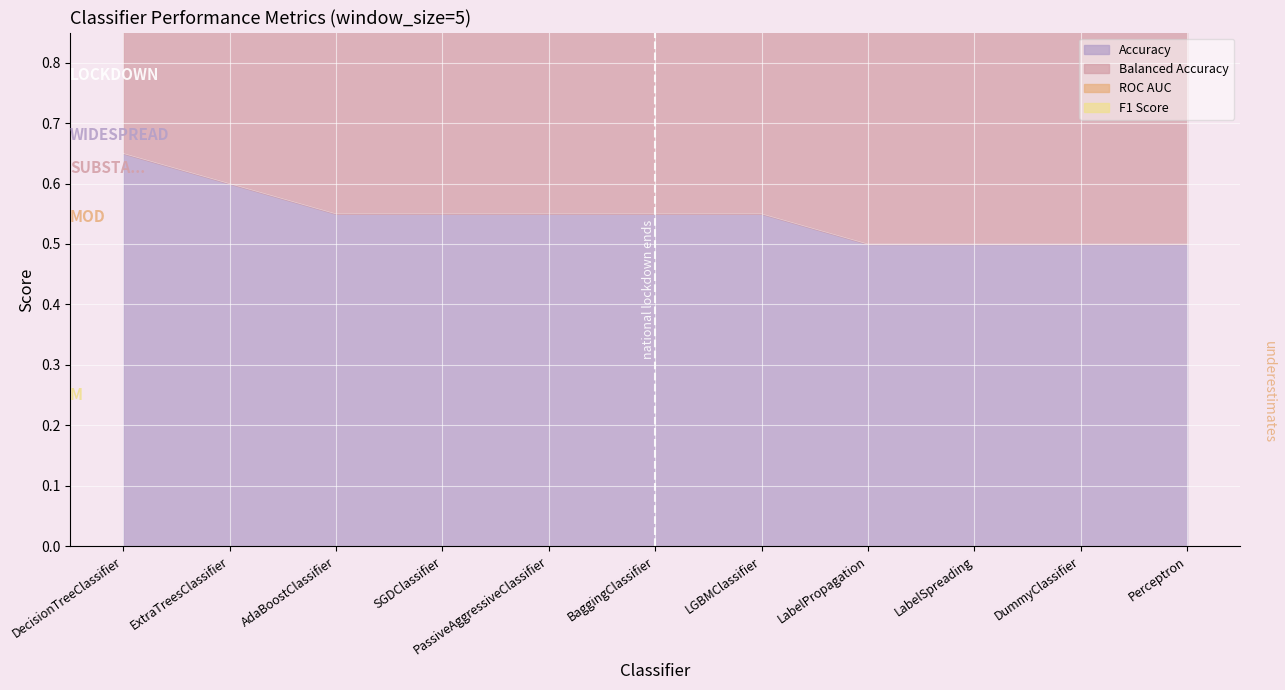

Reading right to left, what are all the values shown in this chart?

Accuracy: Perceptron=0.5	DummyClassifier=0.5	LabelSpreading=0.5	LabelPropagation=0.5	LGBMClassifier=0.6	BaggingClassifier=0.6	PassiveAggressiveClassifier=0.6	SGDClassifier=0.6	AdaBoostClassifier=0.6	ExtraTreesClassifier=0.6	DecisionTreeClassifier=0.7
Balanced Accuracy: Perceptron=1.0	DummyClassifier=1.0	LabelSpreading=1.0	LabelPropagation=1.0	LGBMClassifier=1.1	BaggingClassifier=1.1	PassiveAggressiveClassifier=1.1	SGDClassifier=1.1	AdaBoostClassifier=1.1	ExtraTreesClassifier=1.2	DecisionTreeClassifier=1.3
ROC AUC: Perceptron=1.5	DummyClassifier=1.5	LabelSpreading=1.5	LabelPropagation=1.5	LGBMClassifier=1.7	BaggingClassifier=1.7	PassiveAggressiveClassifier=1.7	SGDClassifier=1.7	AdaBoostClassifier=1.7	ExtraTreesClassifier=1.8	DecisionTreeClassifier=2.0